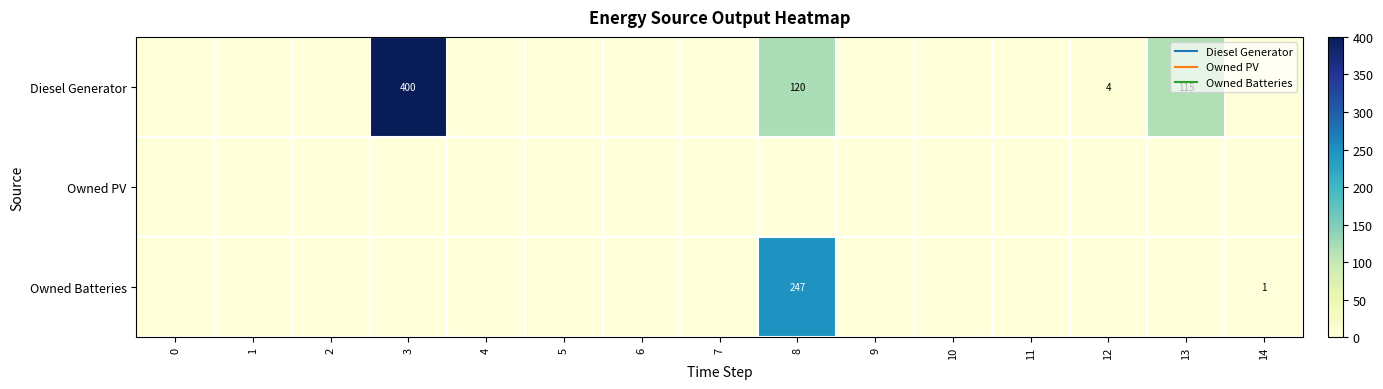

List the series in order of their peak value, highest first.

Diesel Generator, Owned Batteries, Owned PV